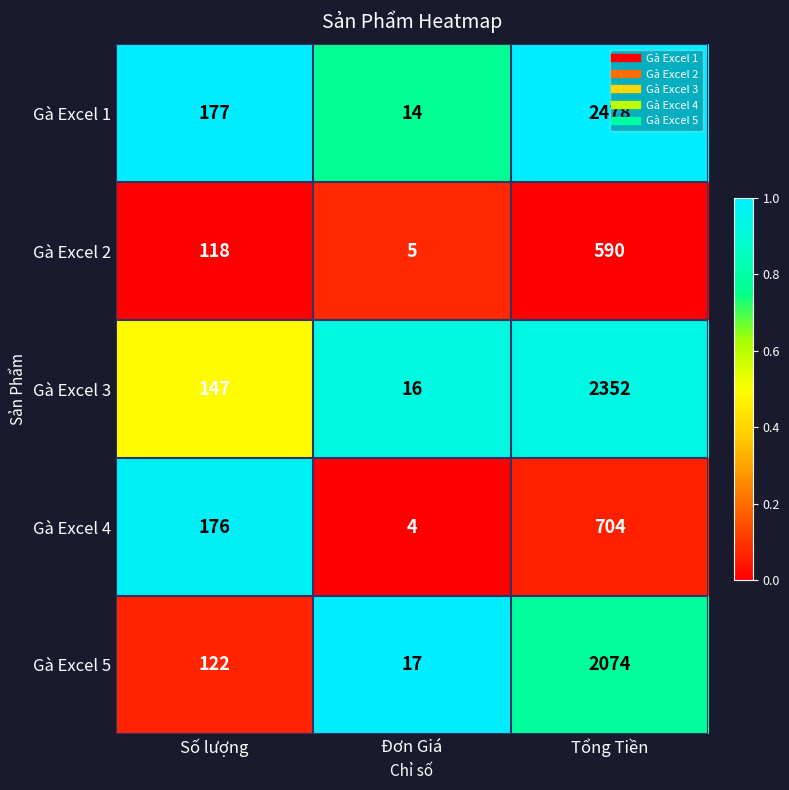

Which series changed the most between Số lượng and Tổng Tiền?

Gà Excel 1